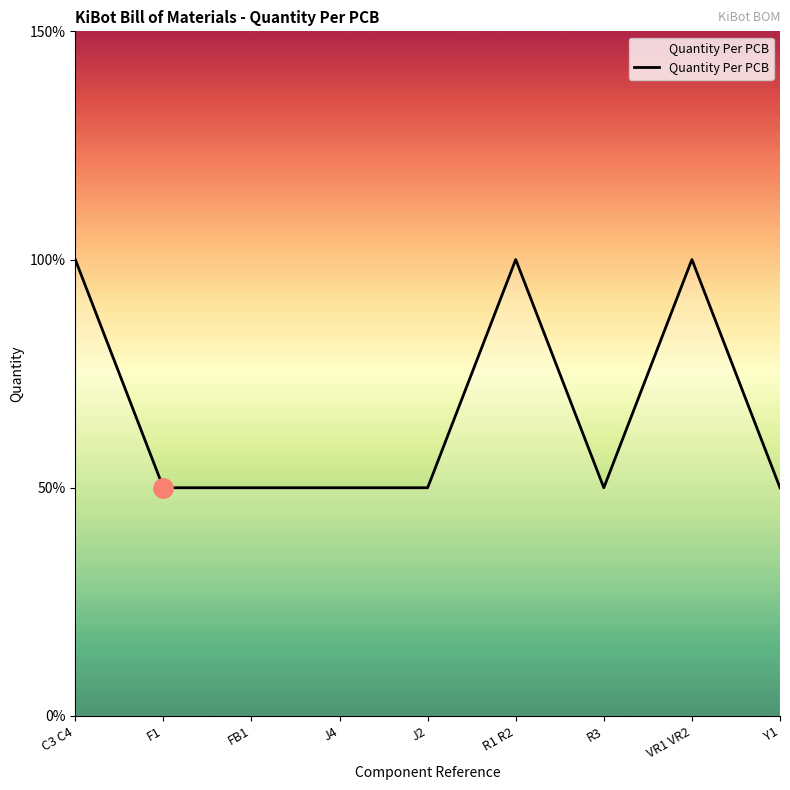

Does the chart display data point markers on the line(s)?

No